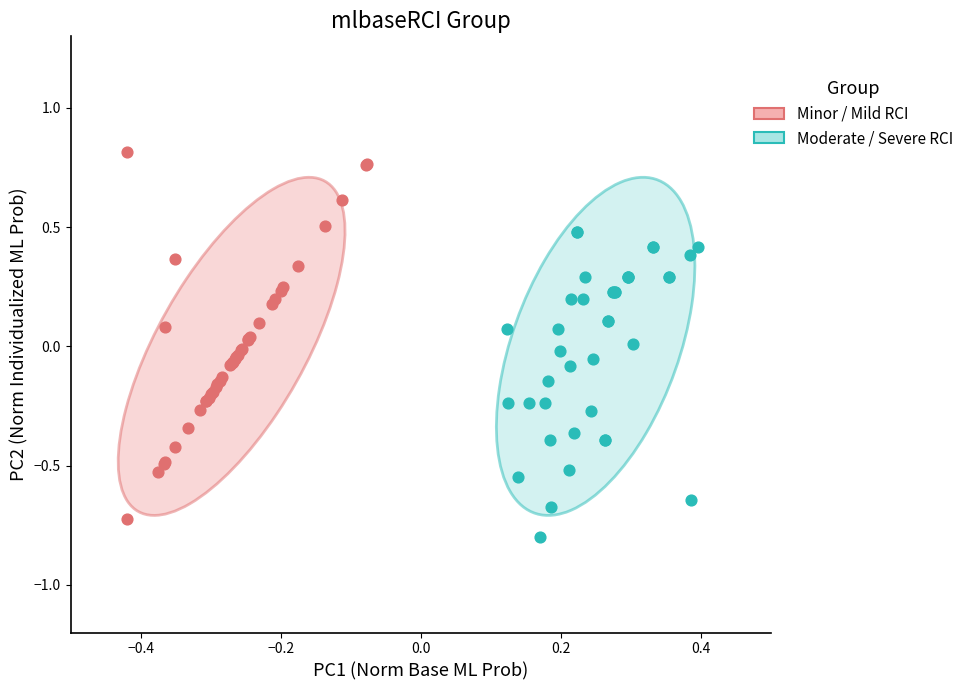

Which series contains the lowest Y value?

Moderate / Severe RCI